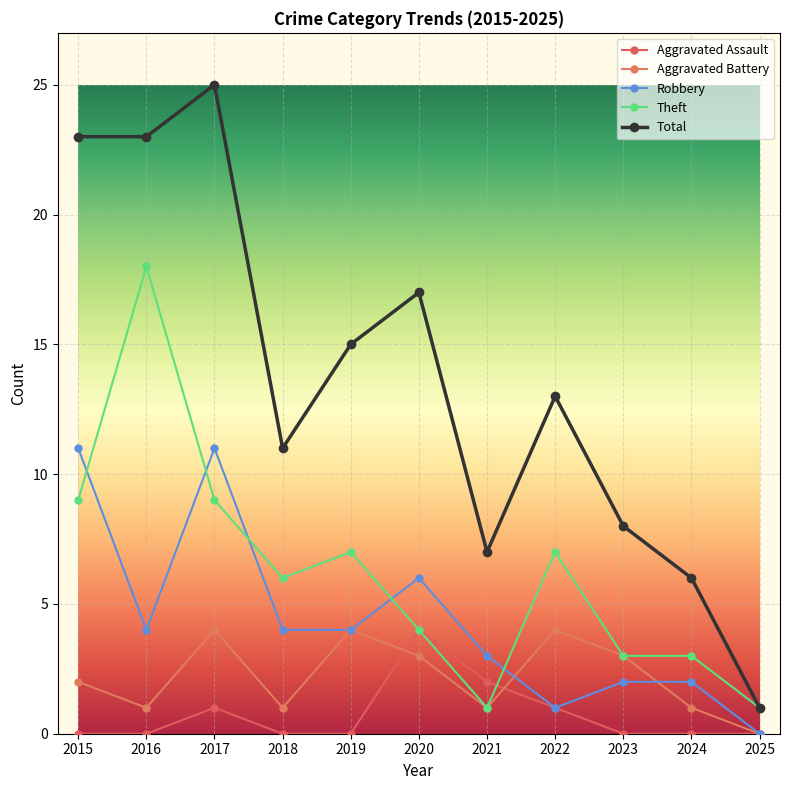

What are all the series names shown in the legend?

Aggravated Assault, Aggravated Battery, Robbery, Theft, Total